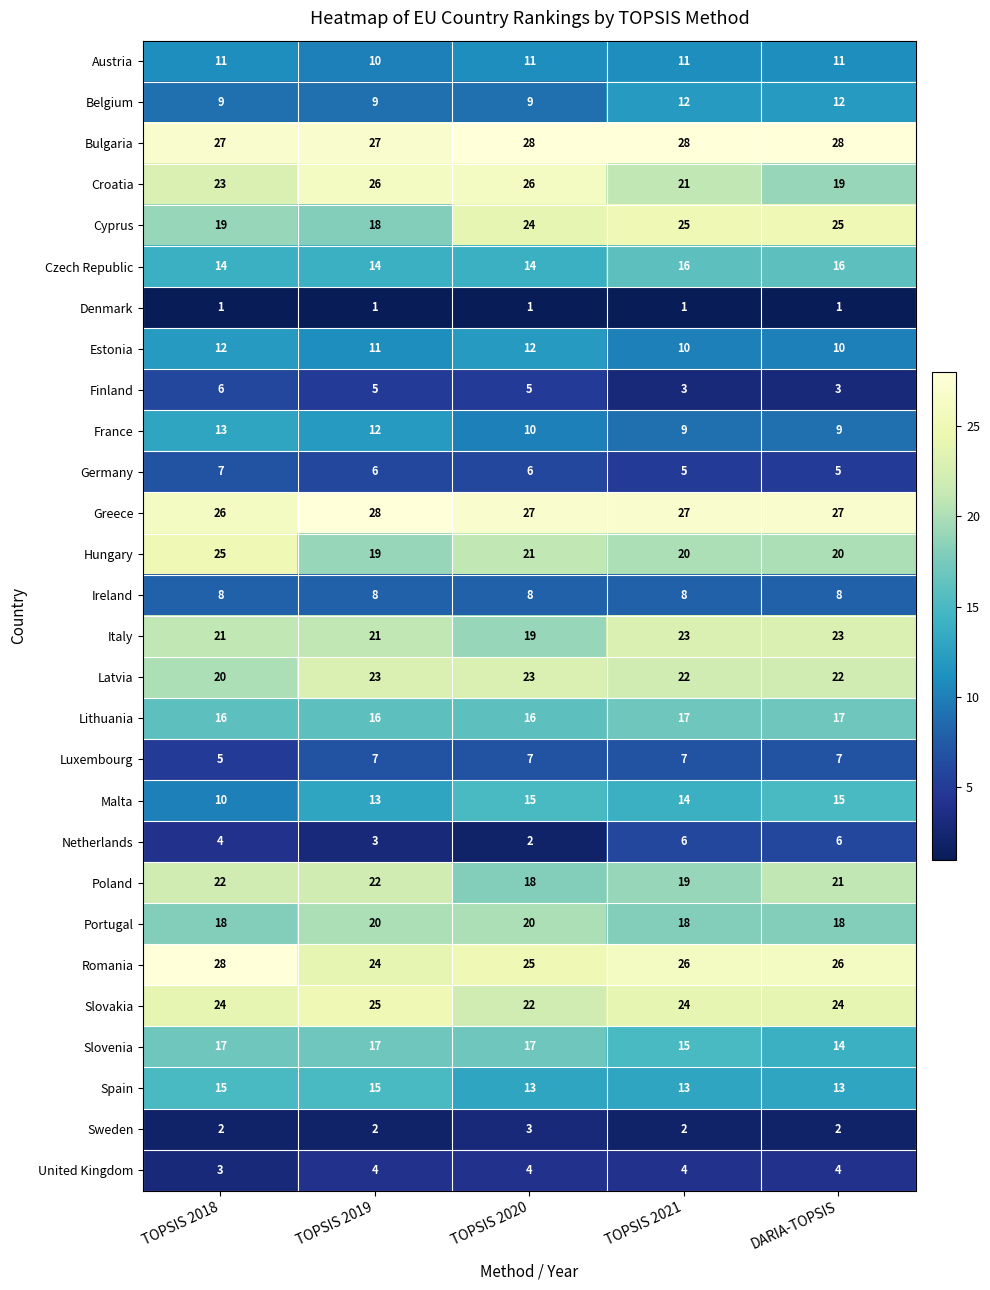

How many data points in Italy are less than 21?

1